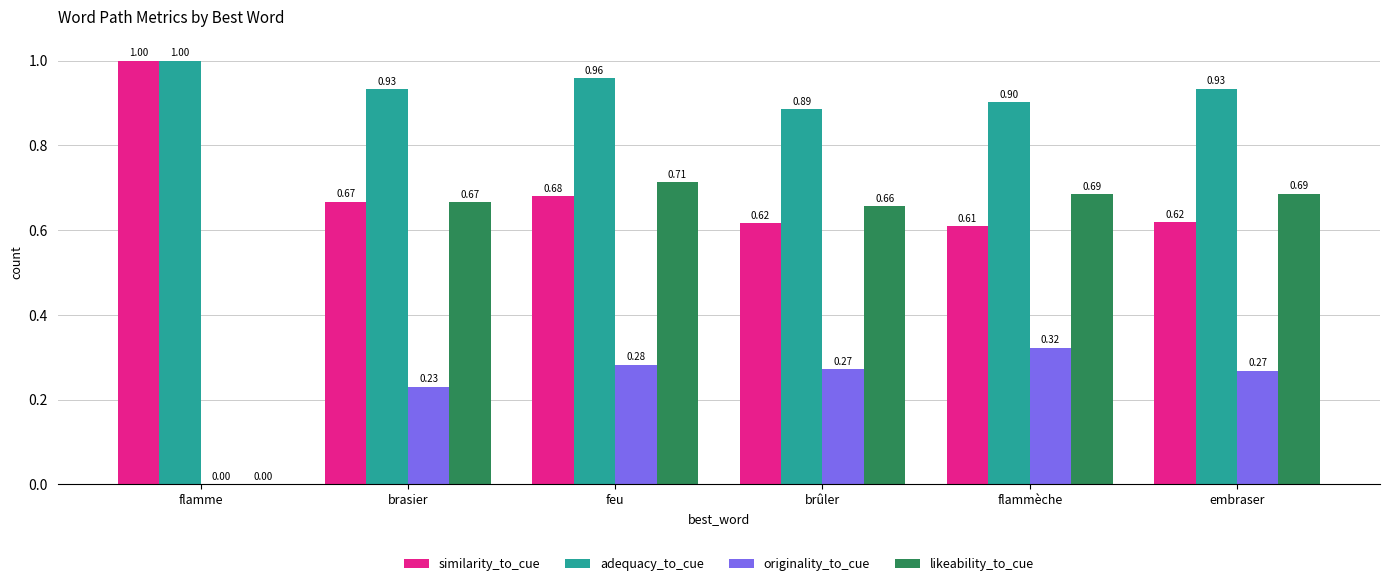

True or false: originality_to_cue has a value of 0.0 at flamme.

True